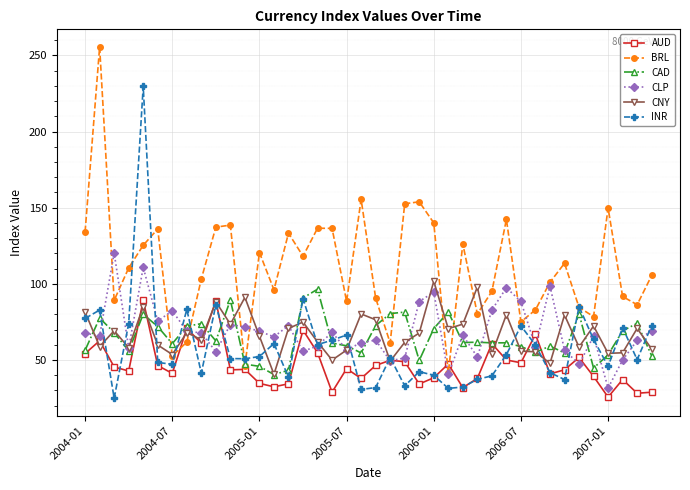

In BRL, how many points are lower than both neighbors (excluding endpoints)?

12